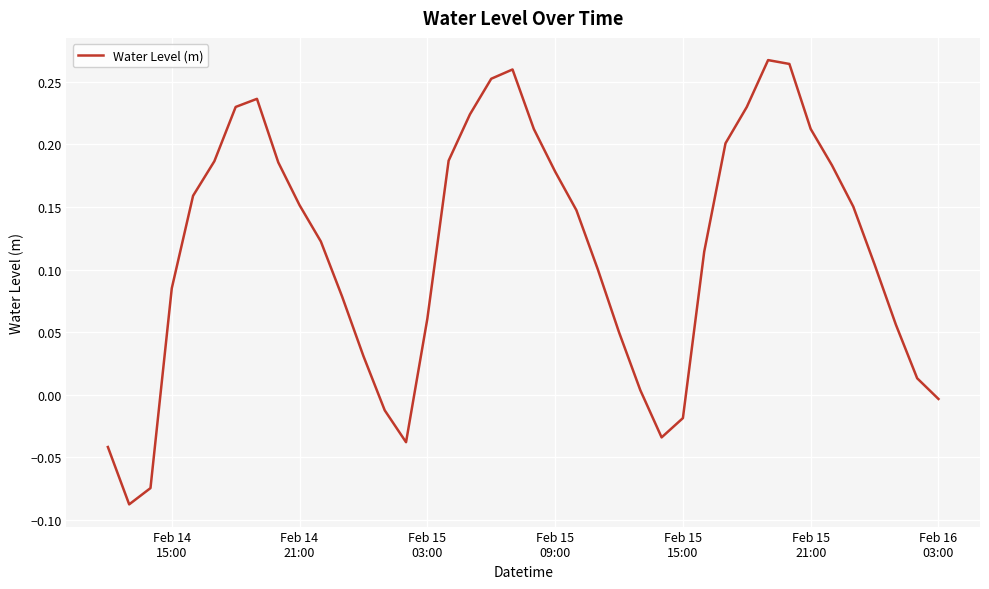

What is the difference between the maximum and minimum values?

0.4